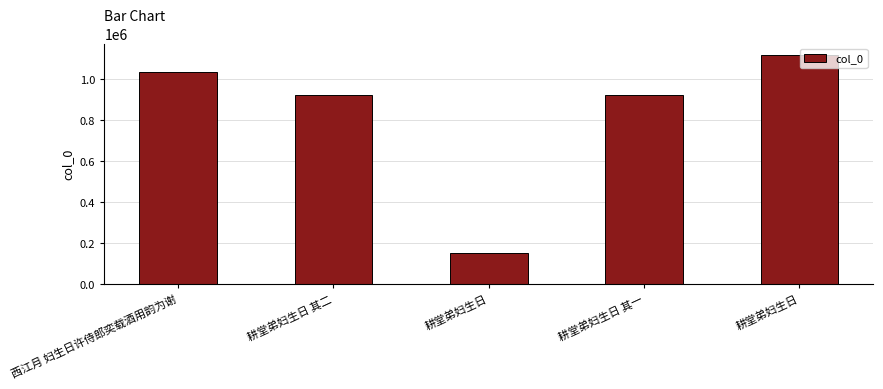

The chart shows a value of 530647 at 西江月 妇生日许侍郎奕载酒用韵为谢. True or false?

False